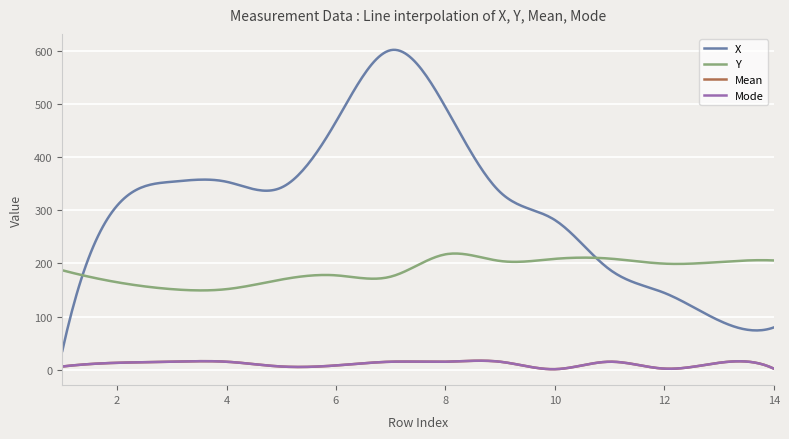

What is the value of the Y point at the 10th from the left?

208.5